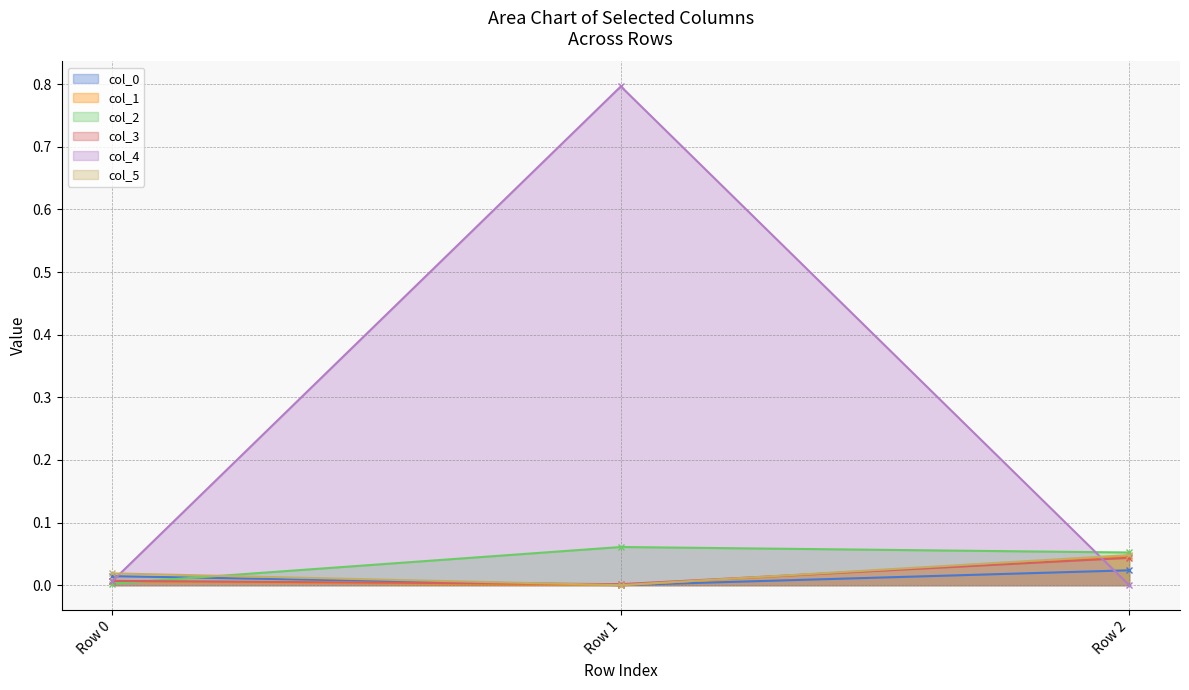

List the labels in order of col_0 value, smallest first.

Row 1, Row 0, Row 2